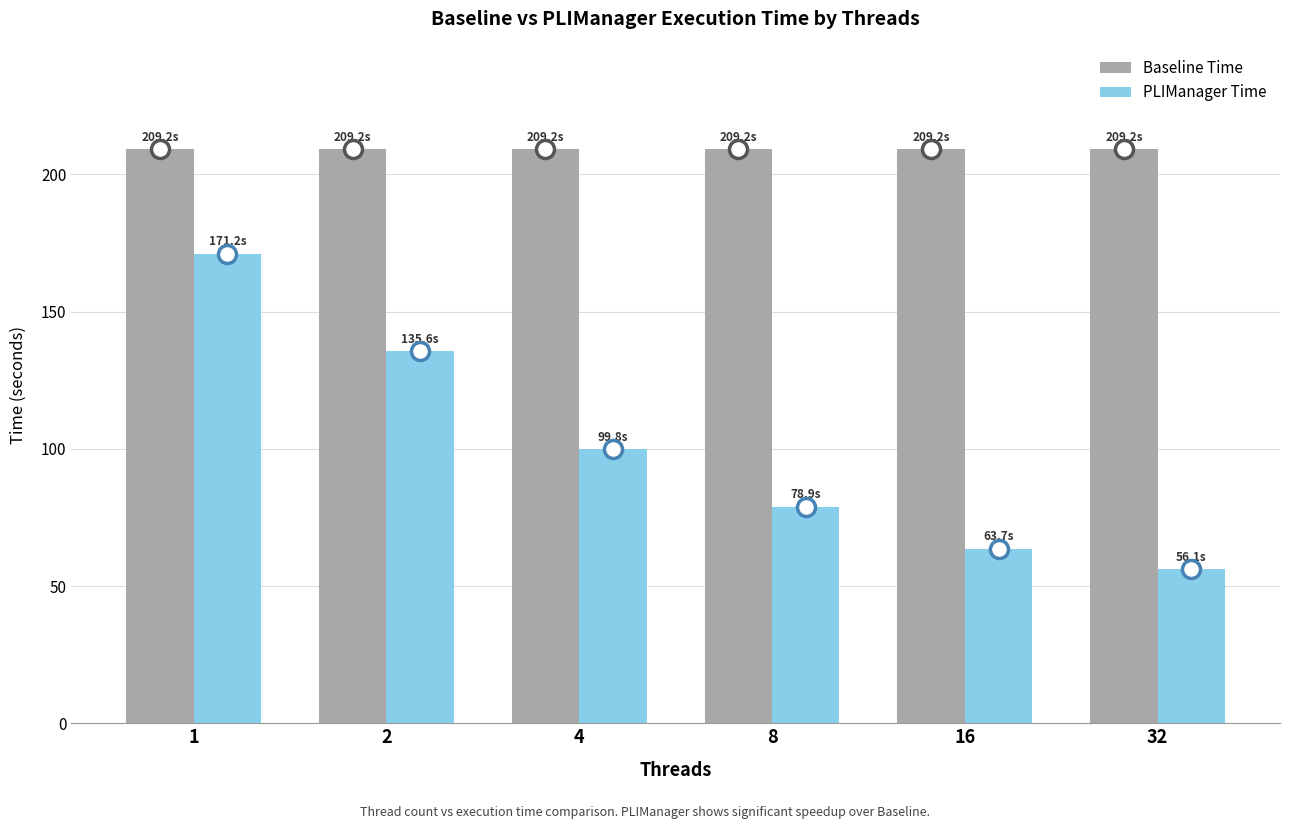

How many series are shown in this chart?

2